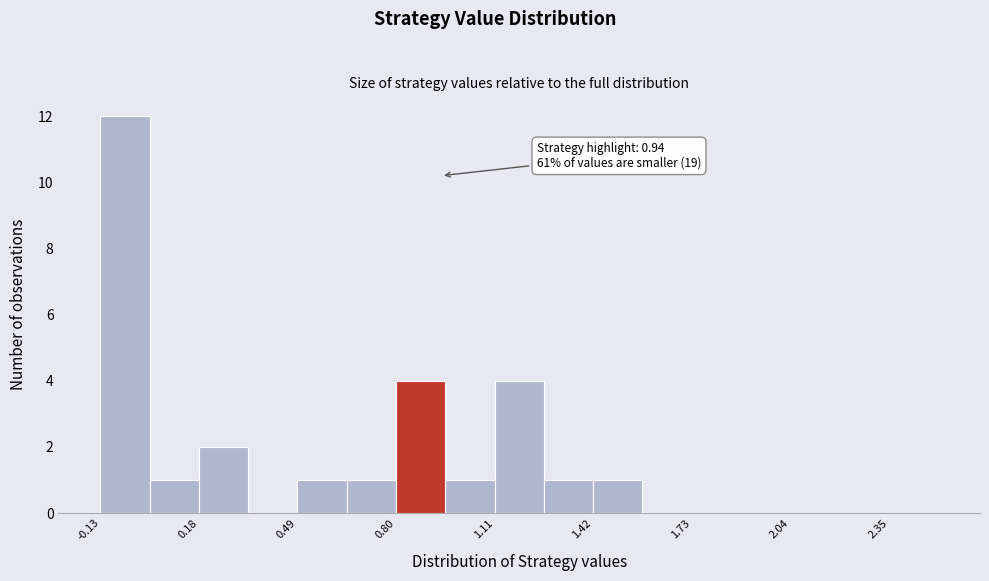

Read against the x-axis, roughly where is the centre of the tallest bar?

-0.05